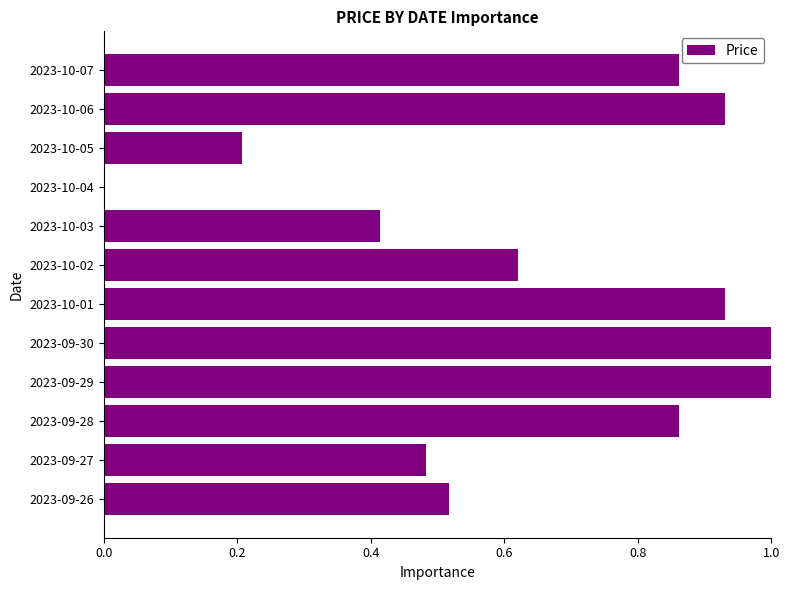

How many categories are shown in the chart?

12